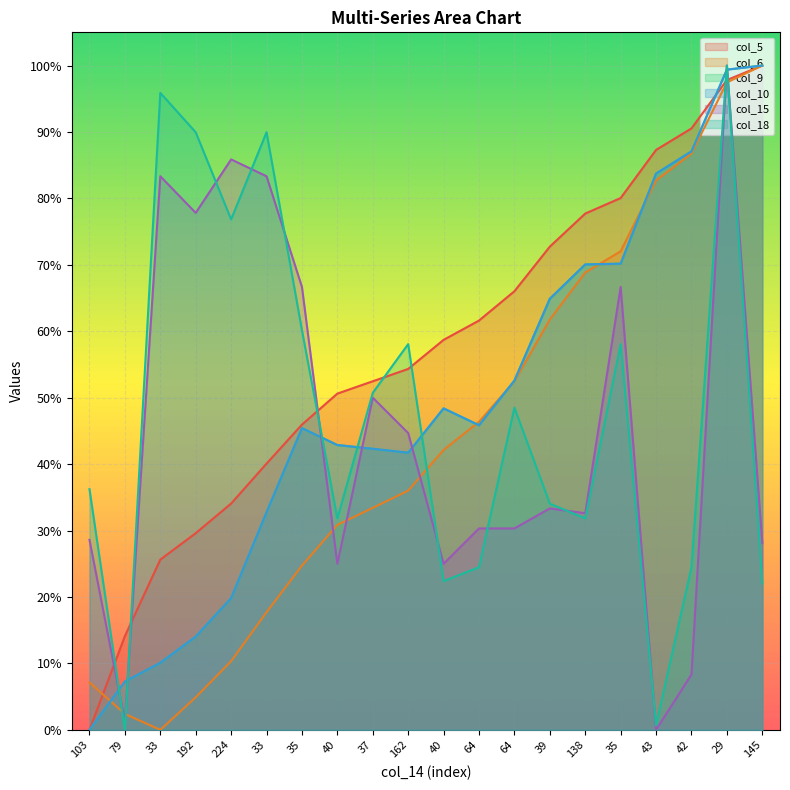

List the labels in order of col_18 value, smallest first.

79, 43, 145, 40, 64, 42, 40, 138, 39, 103, 64, 37, 162, 35, 35, 224, 192, 33, 33, 29